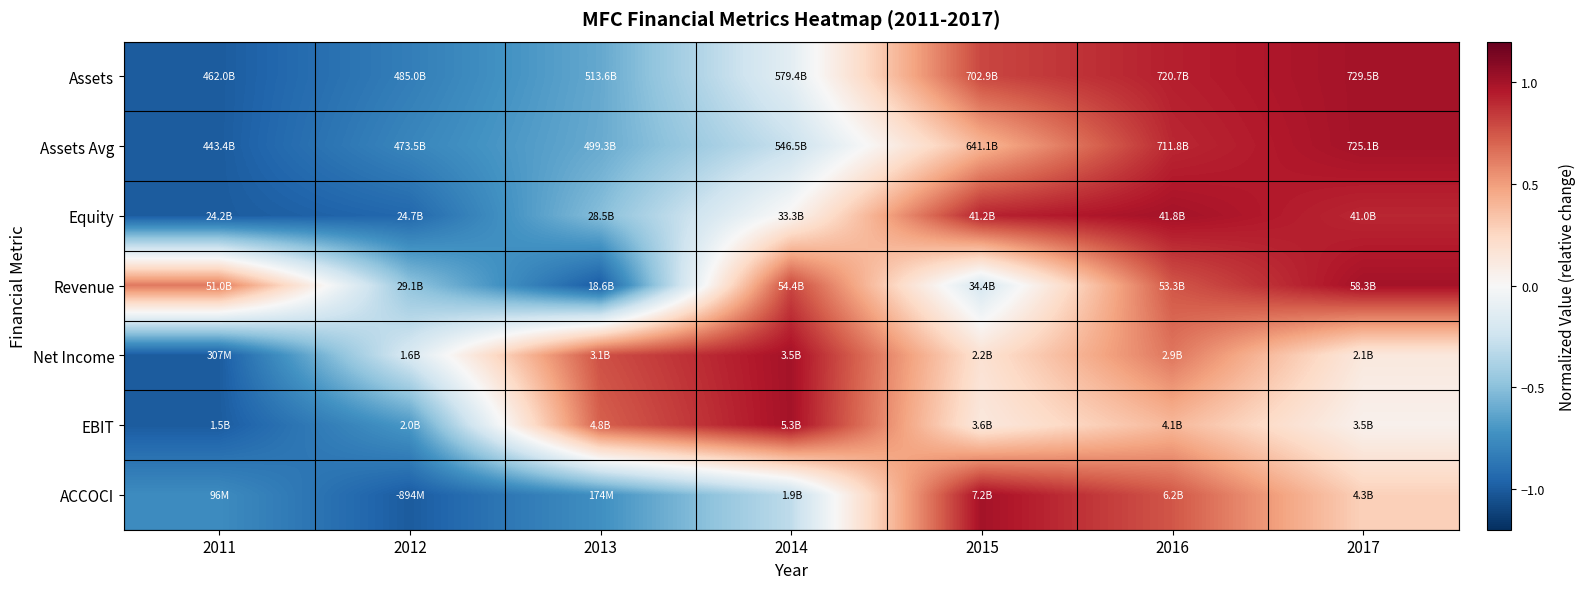

Reading left to right, extract all data points from this chart.

Assets: 2011=-1.0	2012=-0.8	2013=-0.6	2014=-0.1	2015=0.8	2016=0.9	2017=1.0
Assets Avg: 2011=-1.0	2012=-0.8	2013=-0.6	2014=-0.3	2015=0.4	2016=0.9	2017=1.0
Equity: 2011=-1.0	2012=-0.9	2013=-0.5	2014=0.0	2015=0.9	2016=1.0	2017=0.9
Revenue: 2011=0.6	2012=-0.5	2013=-1.0	2014=0.8	2015=-0.2	2016=0.7	2017=1.0
Net Income: 2011=-1.0	2012=-0.2	2013=0.8	2014=1.0	2015=0.2	2016=0.6	2017=0.1
EBIT: 2011=-1.0	2012=-0.7	2013=0.7	2014=1.0	2015=0.1	2016=0.4	2017=0.1
ACCOCI: 2011=-0.8	2012=-1.0	2013=-0.7	2014=-0.3	2015=1.0	2016=0.7	2017=0.3